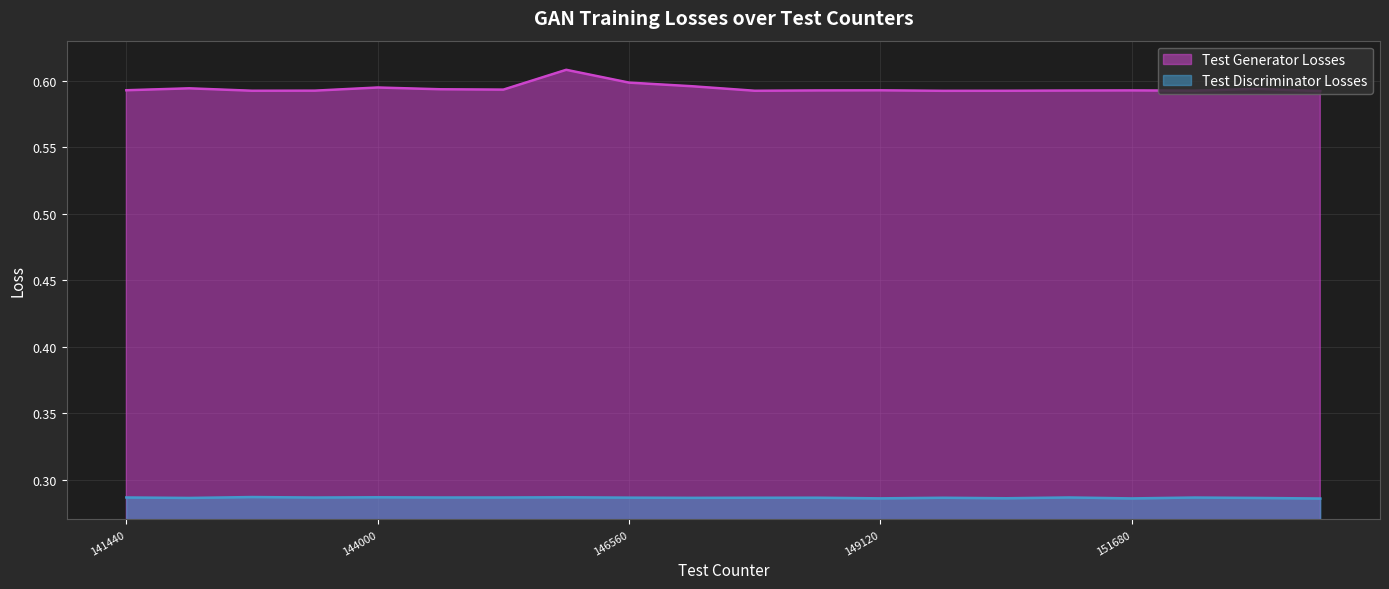

Where is Test Discriminator Losses nearest to the value 0?

153600